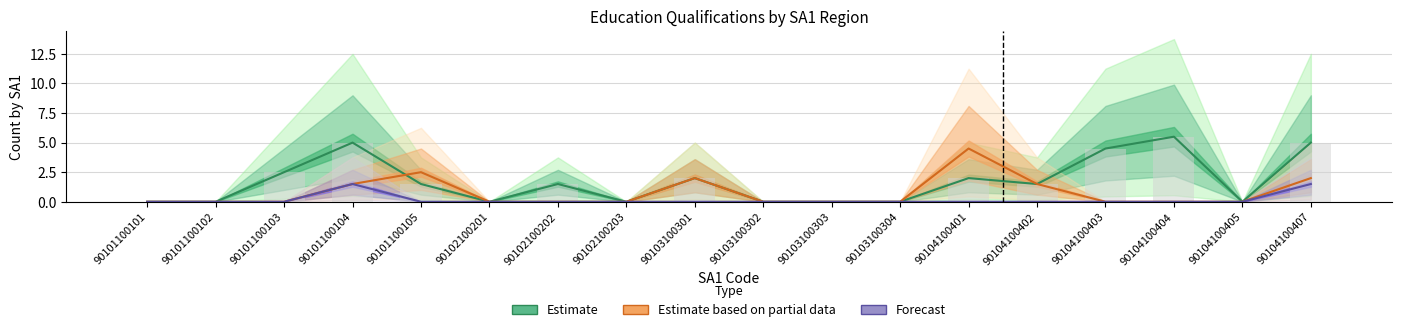

Which has a higher value, 90102100202 or 90101100104?

90101100104